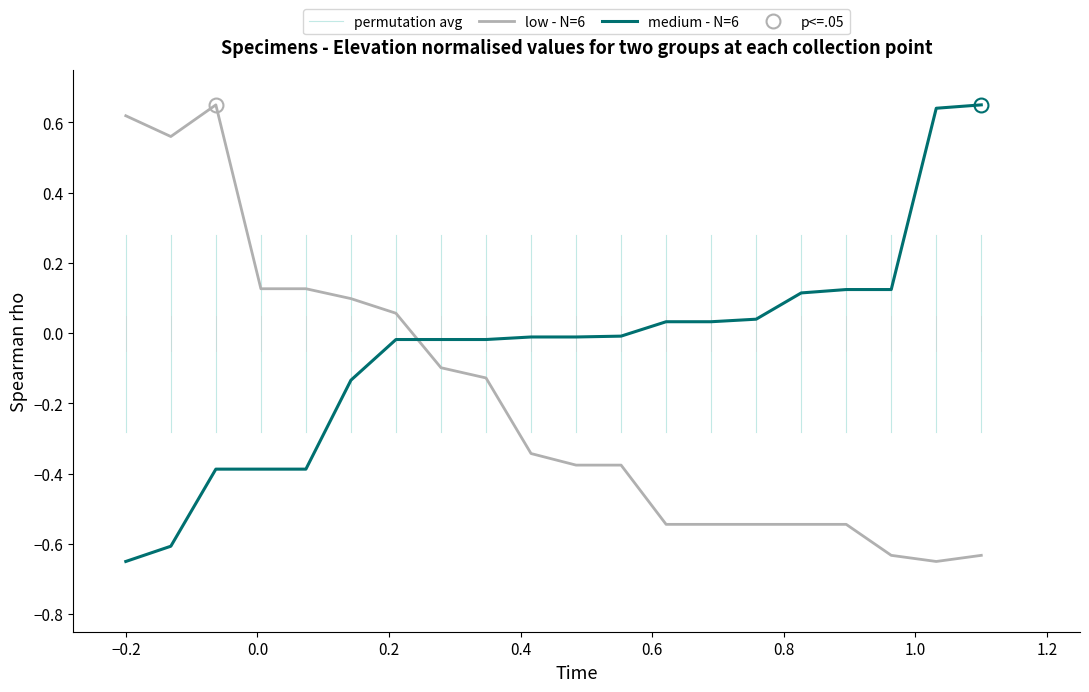

At 13, list the series in order from smallest to largest.

low - N=6, medium - N=6